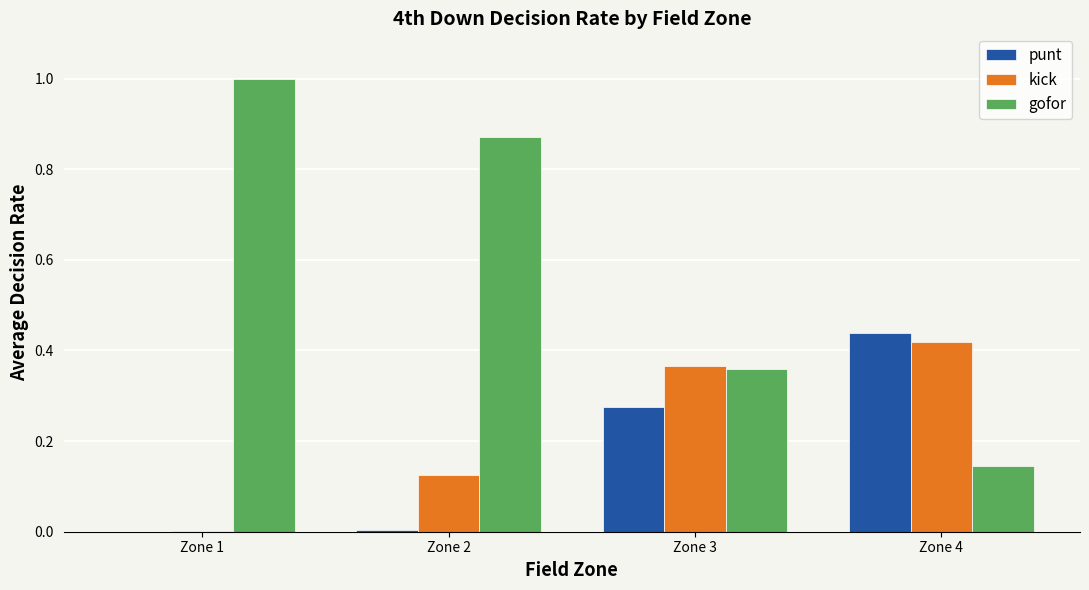

The kick series shows 0.3 at Zone 4. True or false?

False